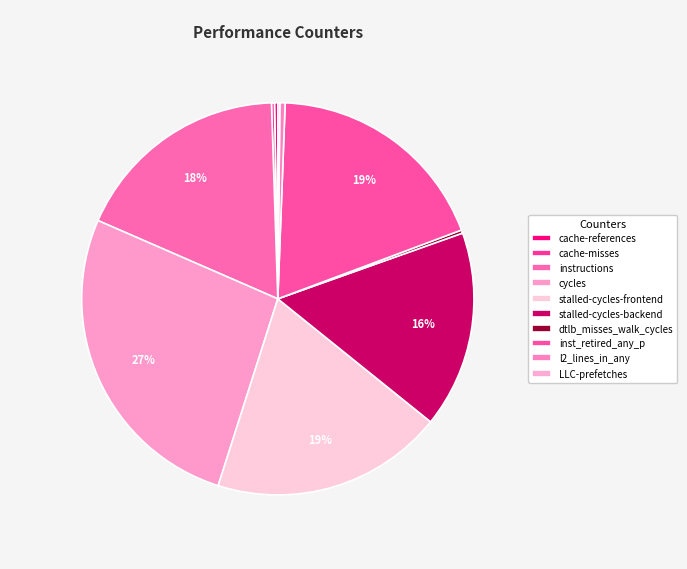

True or false: cache-references accounts for 0% of the total.

True